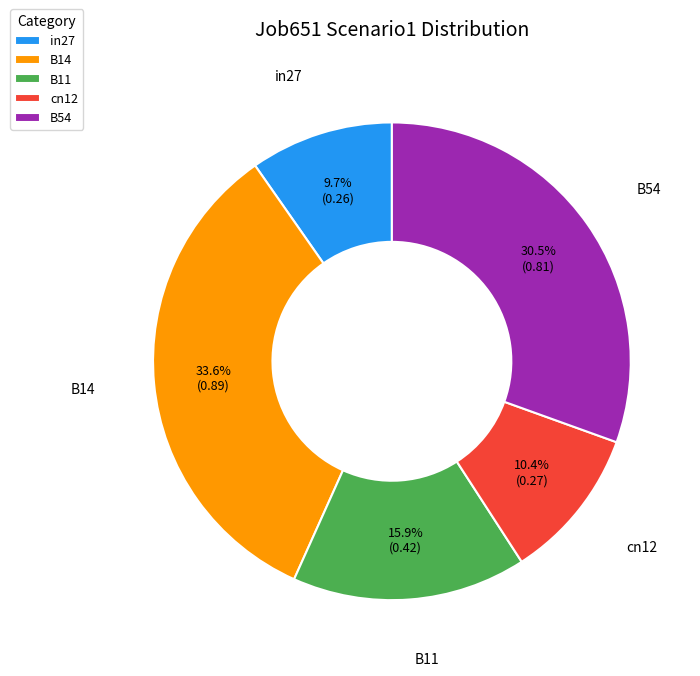

Rank the categories by value from lowest to highest.

in27, cn12, B11, B54, B14